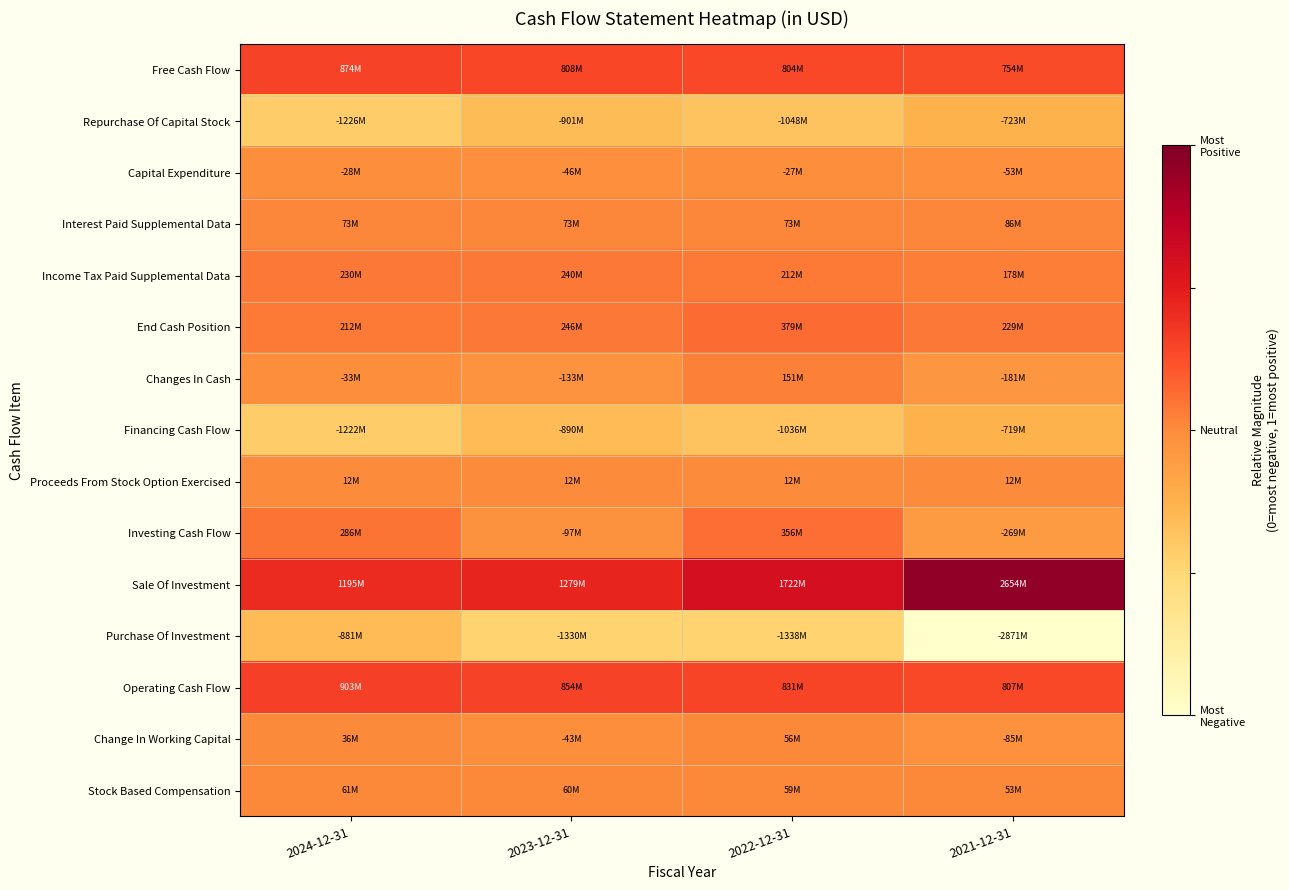

At which category is the sum across all series the highest?

2022-12-31